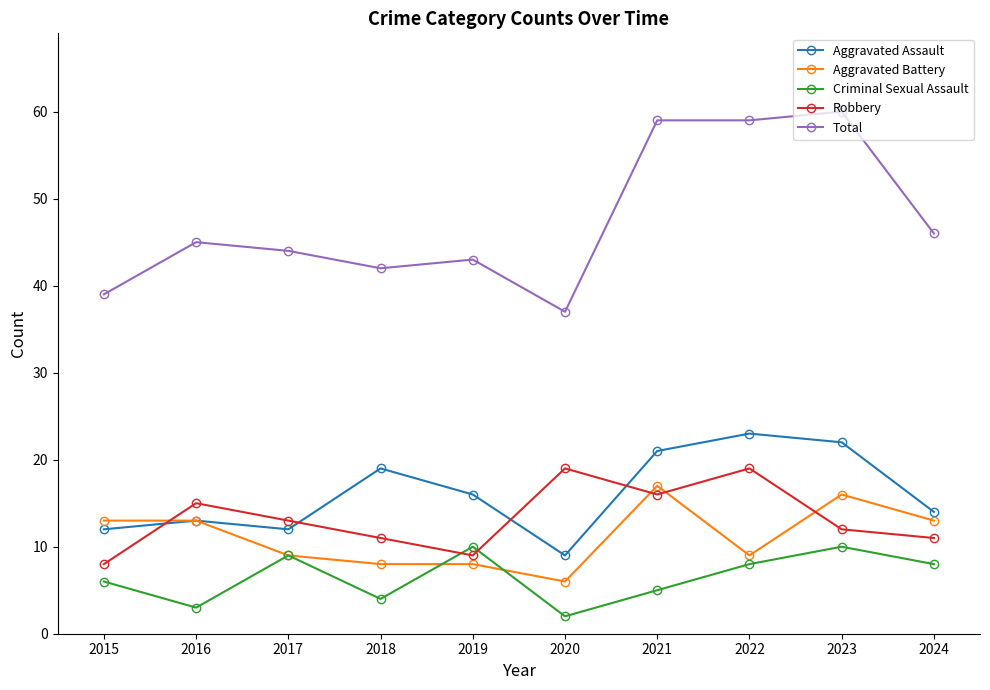

Is the value of Total at 2022 greater than the value of Robbery at 2016?

Yes